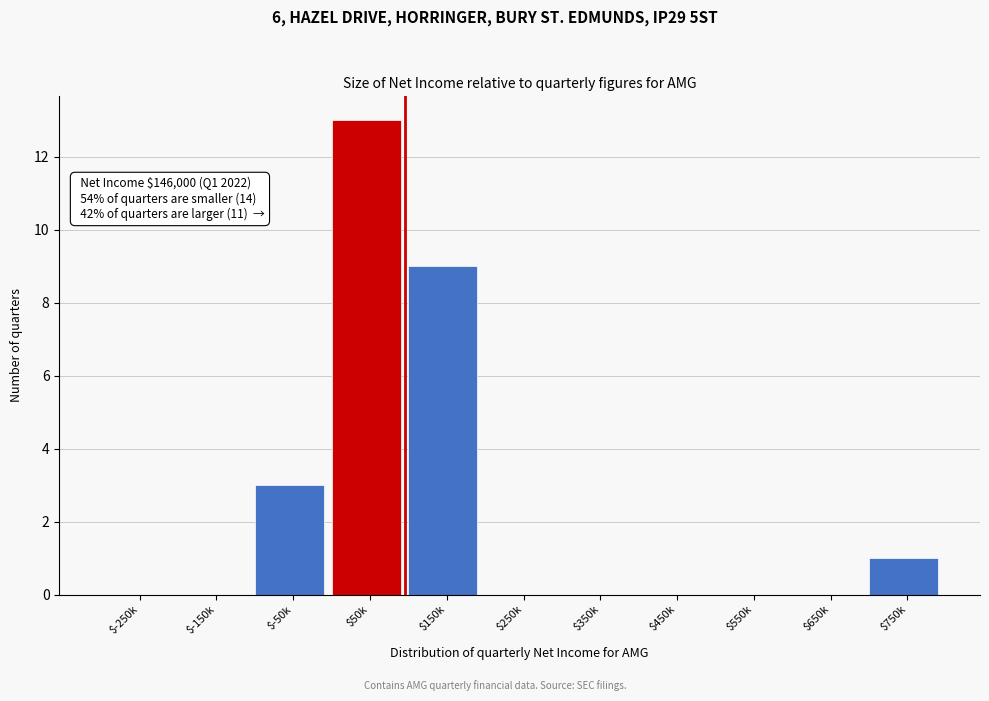

True or false: the data shows -7 at $550k.

False